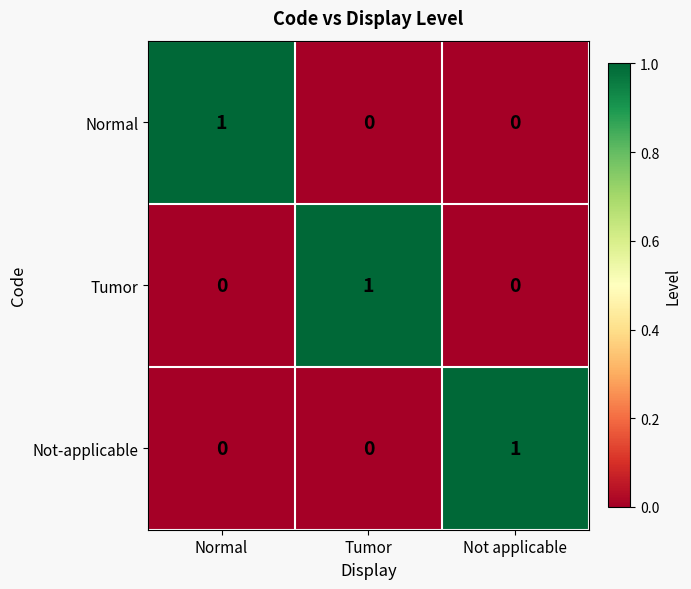

The value of Not-applicable at Not applicable is 1. True or false?

True